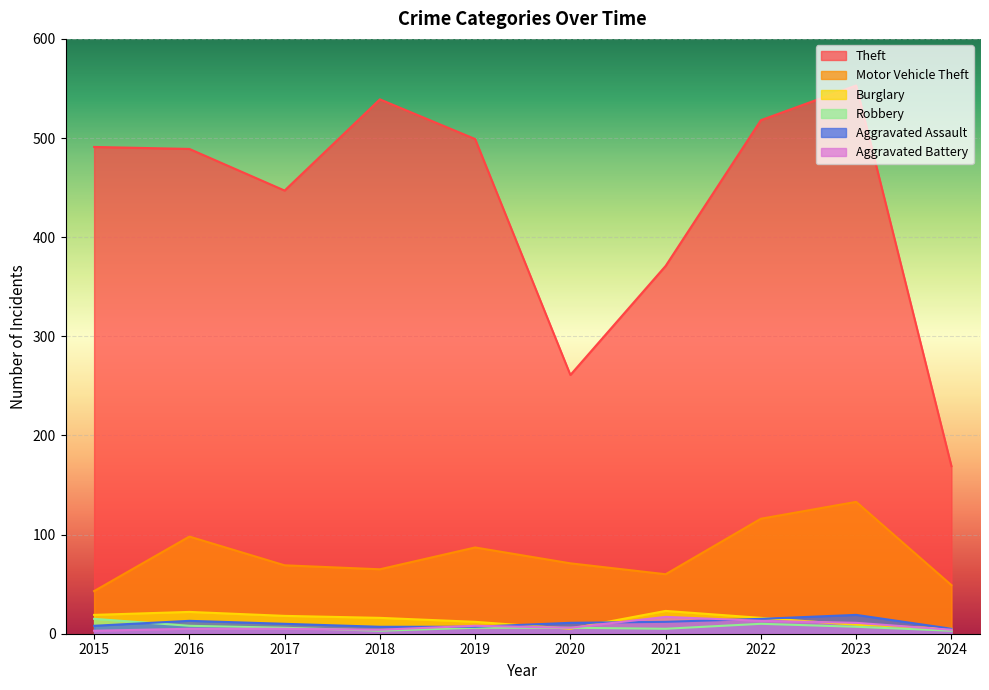

Which category has the highest value in the Aggravated Battery series?

2021